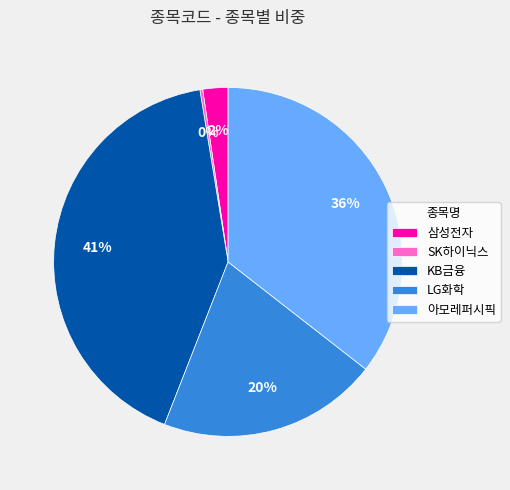

Which category has the biggest portion of the pie?

KB금융